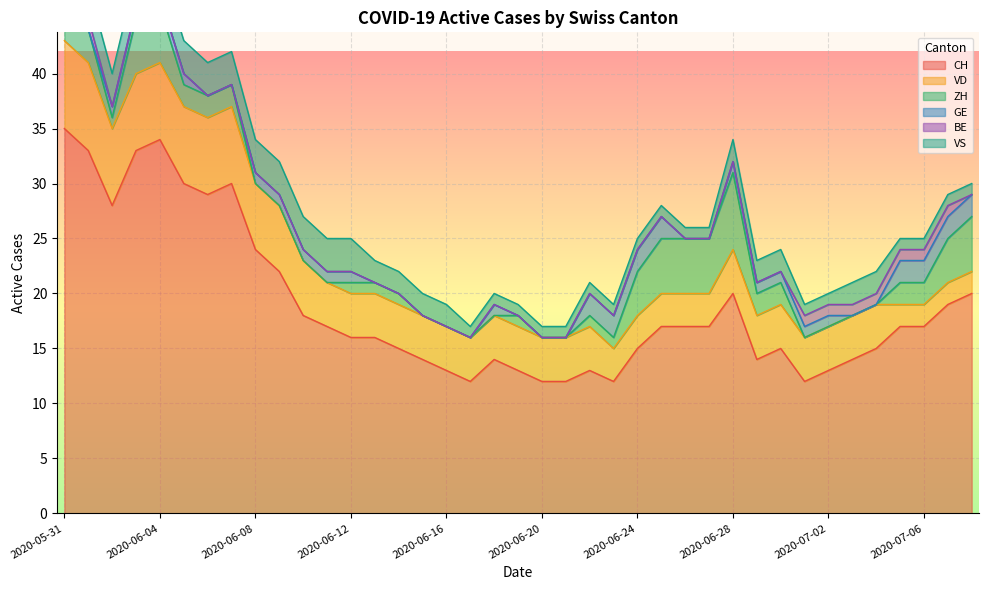

How many values in the VS series exceed 2?

13